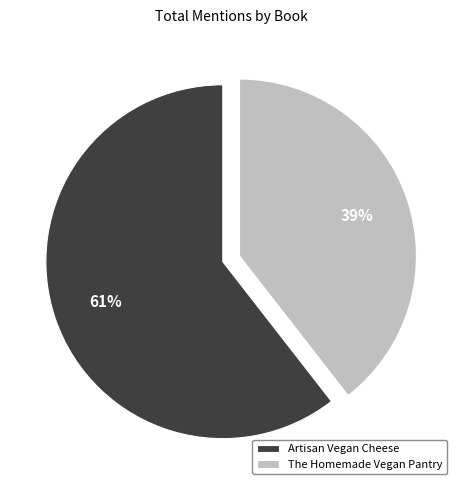

To the nearest percent, what portion does Artisan Vegan Cheese represent?

61%